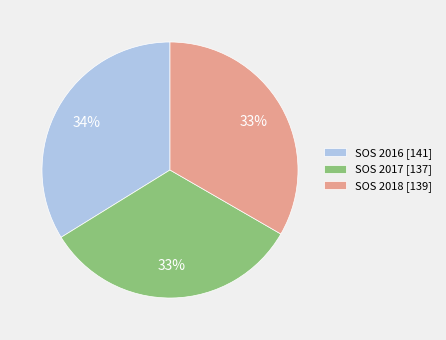

To the nearest percent, what is the difference between the largest and smallest slice percentages?

1%